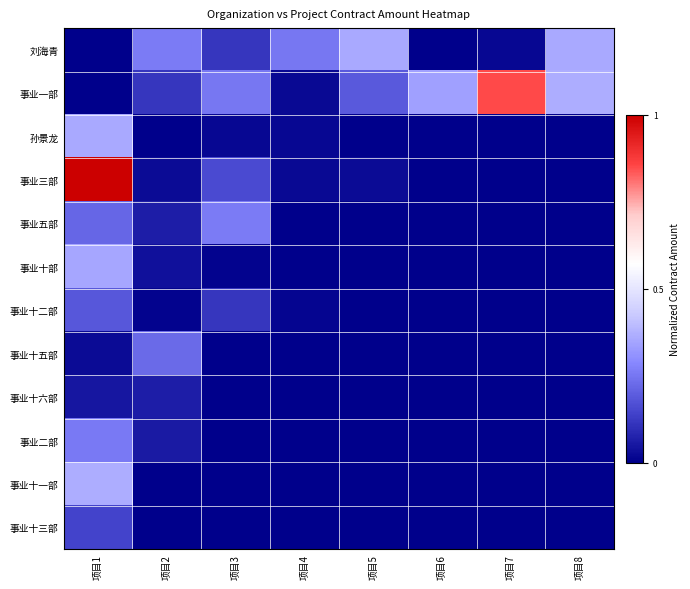

Between 项目3 and 项目1, which is larger?

项目3